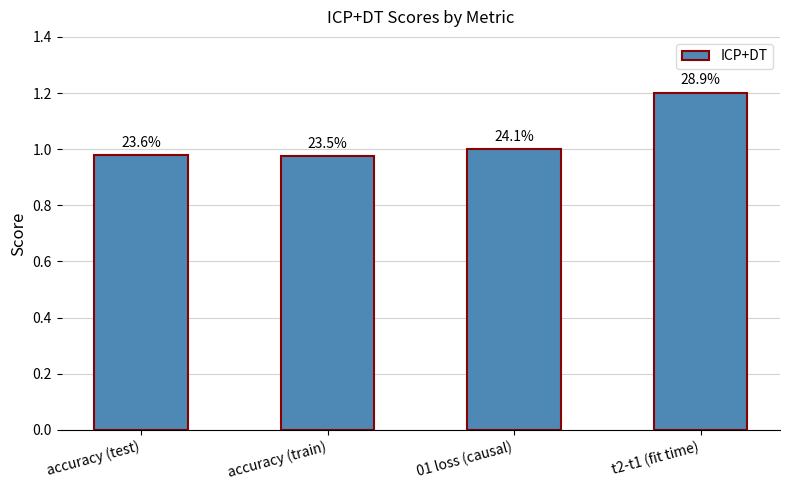

How many bars are there in total?

4